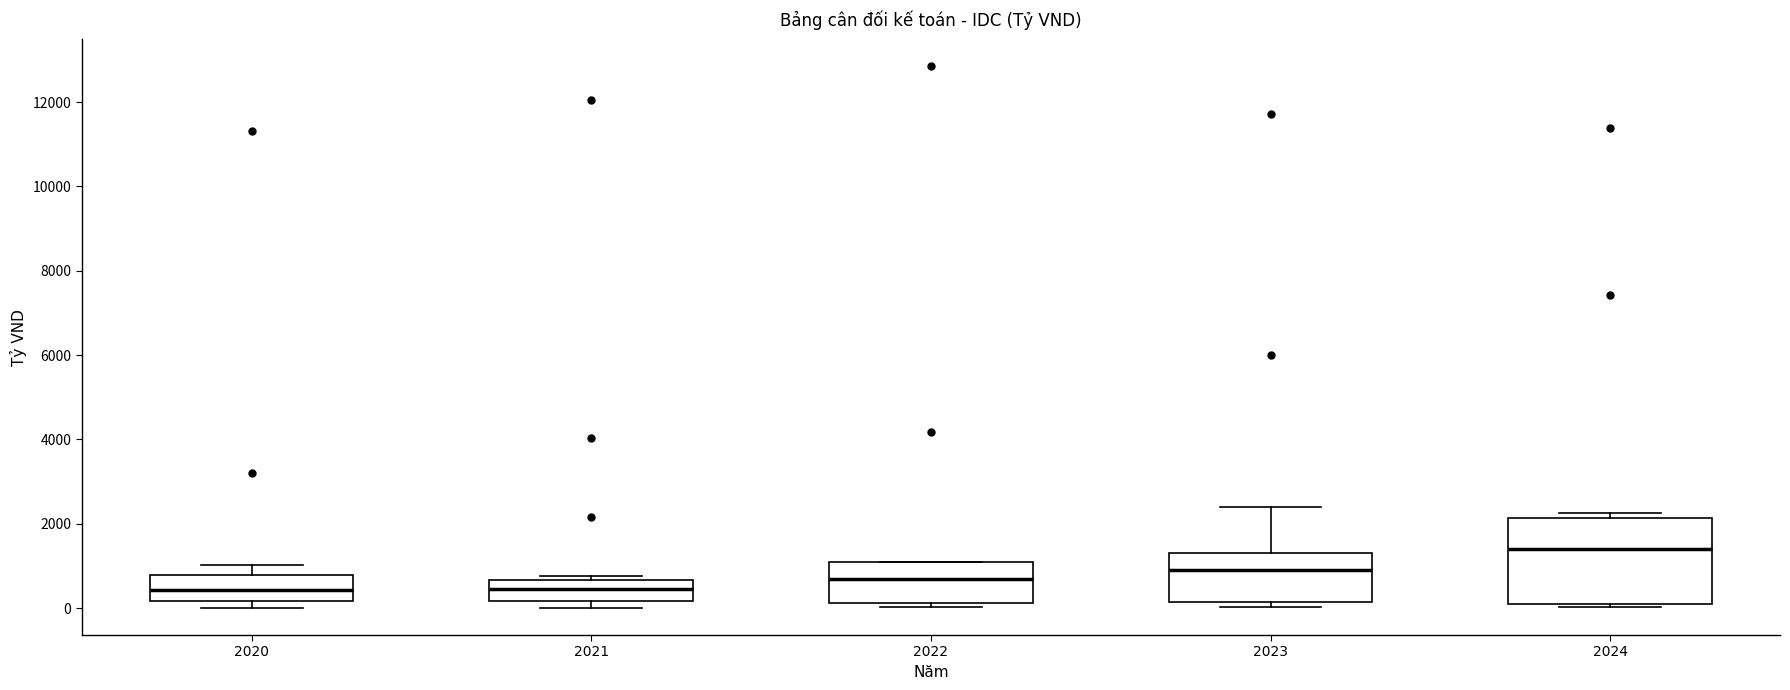

Which box's median line is the highest?

2024